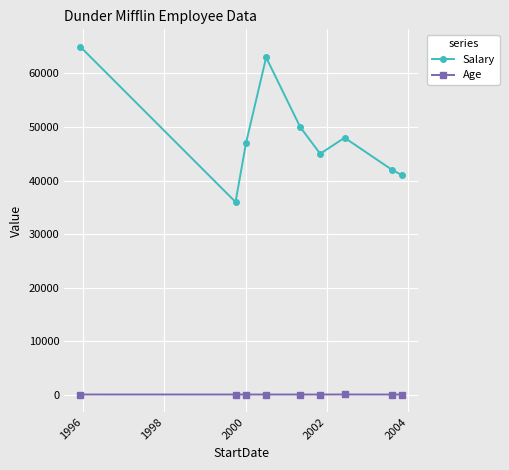

What are all the series names shown in the legend?

Salary, Age